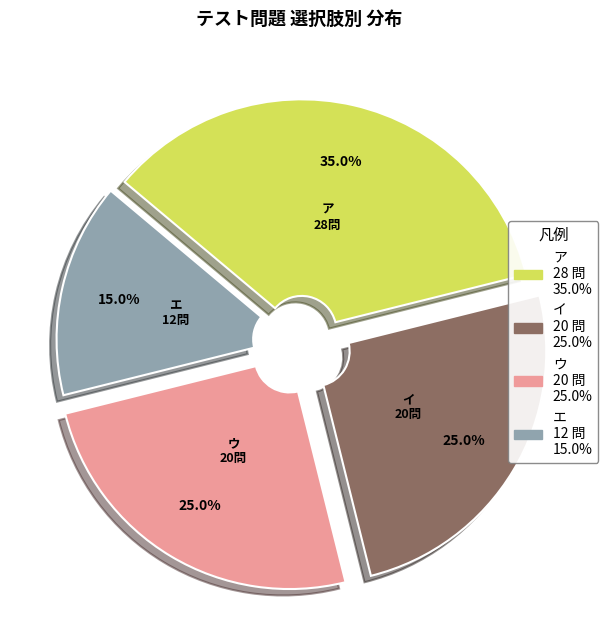

Which category has the biggest portion of the pie?

ア